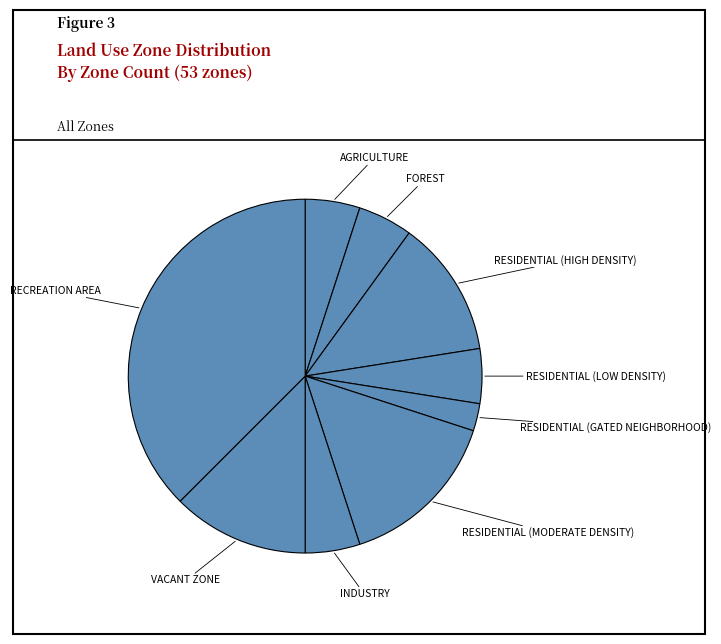

Is it true that FOREST is 1% of the pie?

False